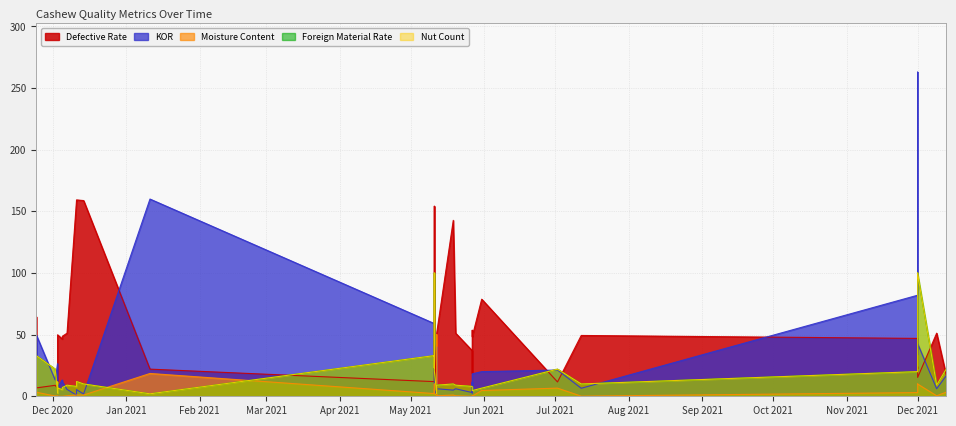

What is the highest value of the kor series?

263.0